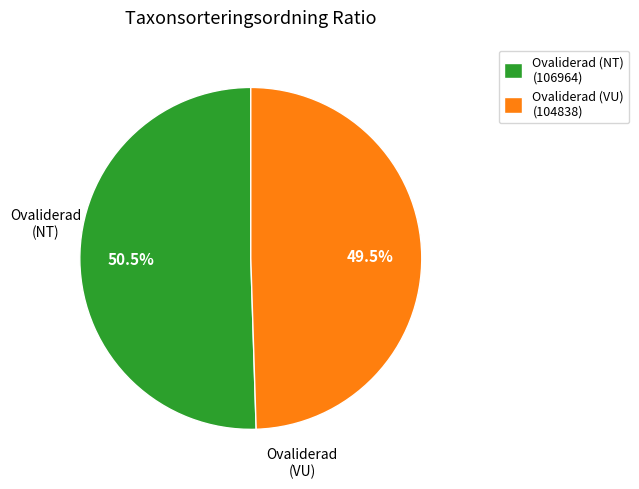

Is it true that Ovaliderad (NT) is 61% of the pie?

False